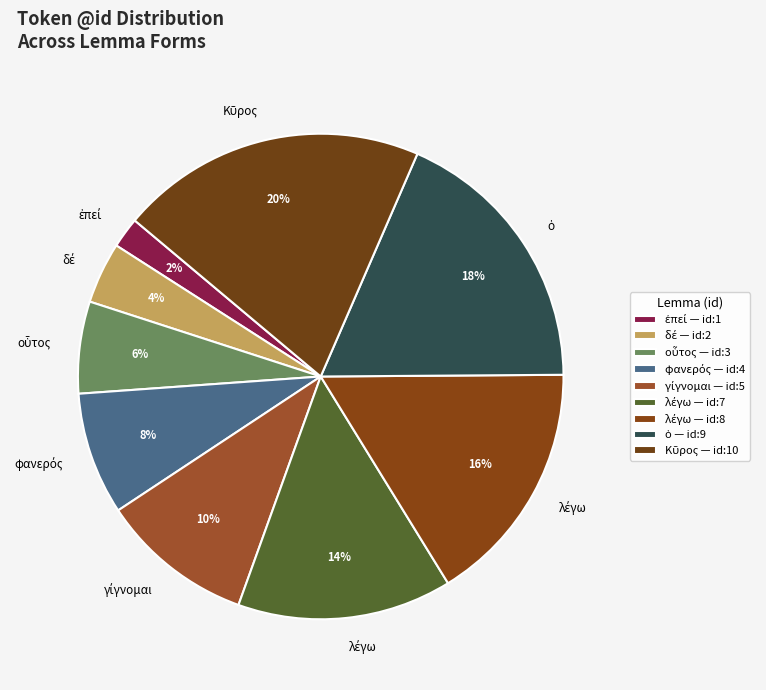

Which slice is the largest?

Κῦρος